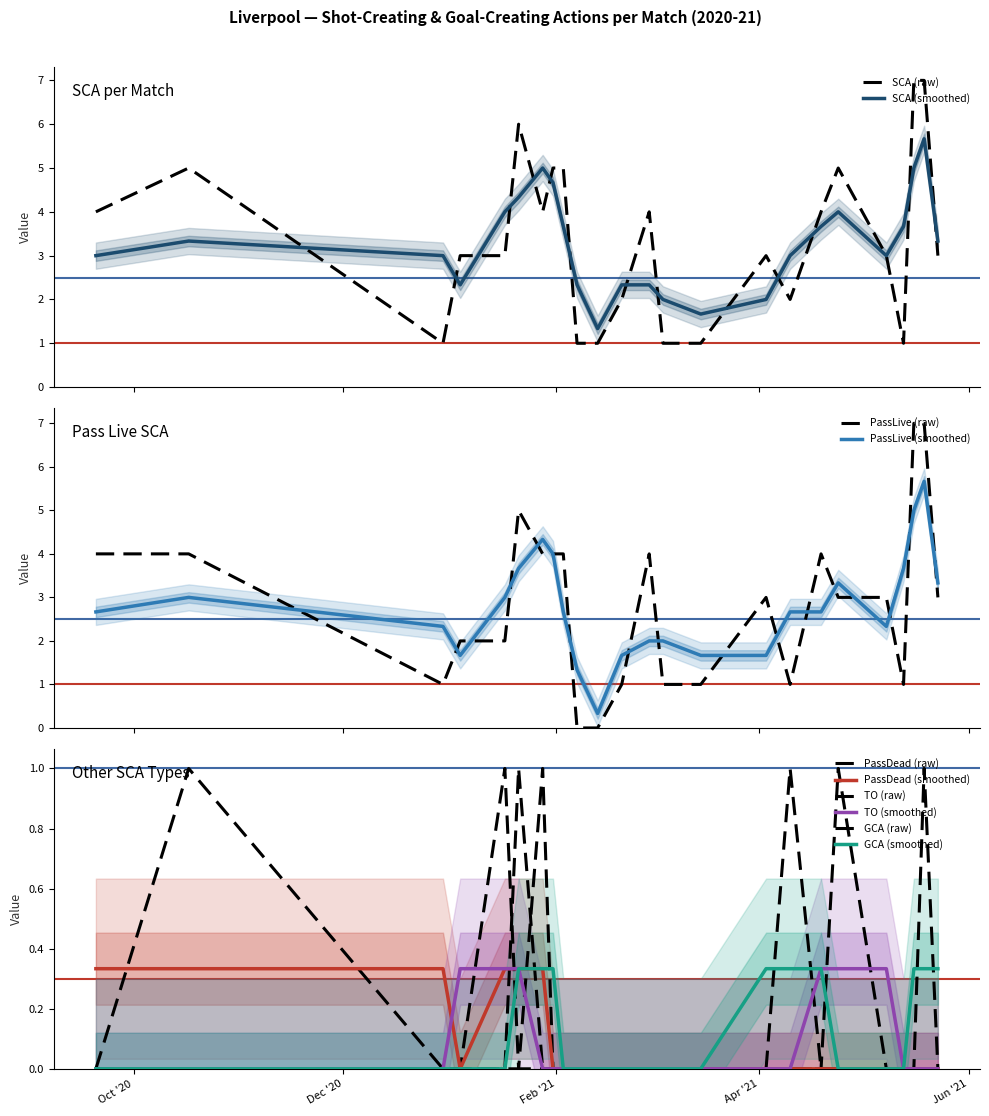

What is the total value across all series at 2021-03-04?

2